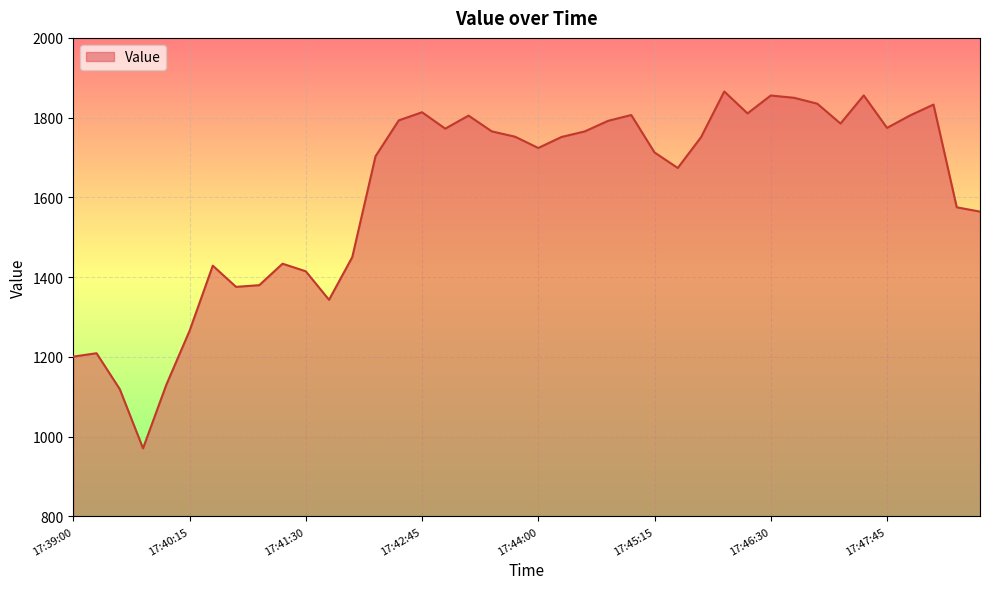

What is the smallest value displayed?

970.6